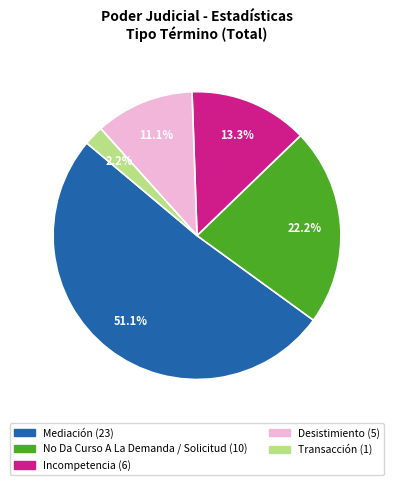

Rank the categories by value from highest to lowest.

Mediación, No Da Curso A La Demanda / Solicitud, Incompetencia, Desistimiento, Transacción